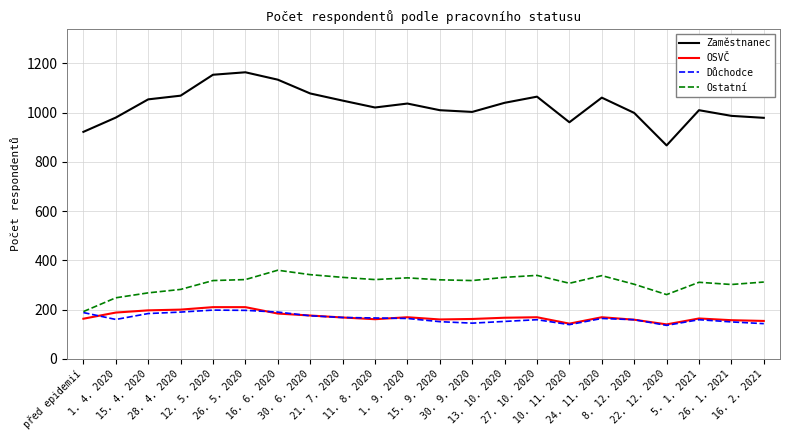

Is it true that Důchodce equals 136 at 22. 12. 2020?

True